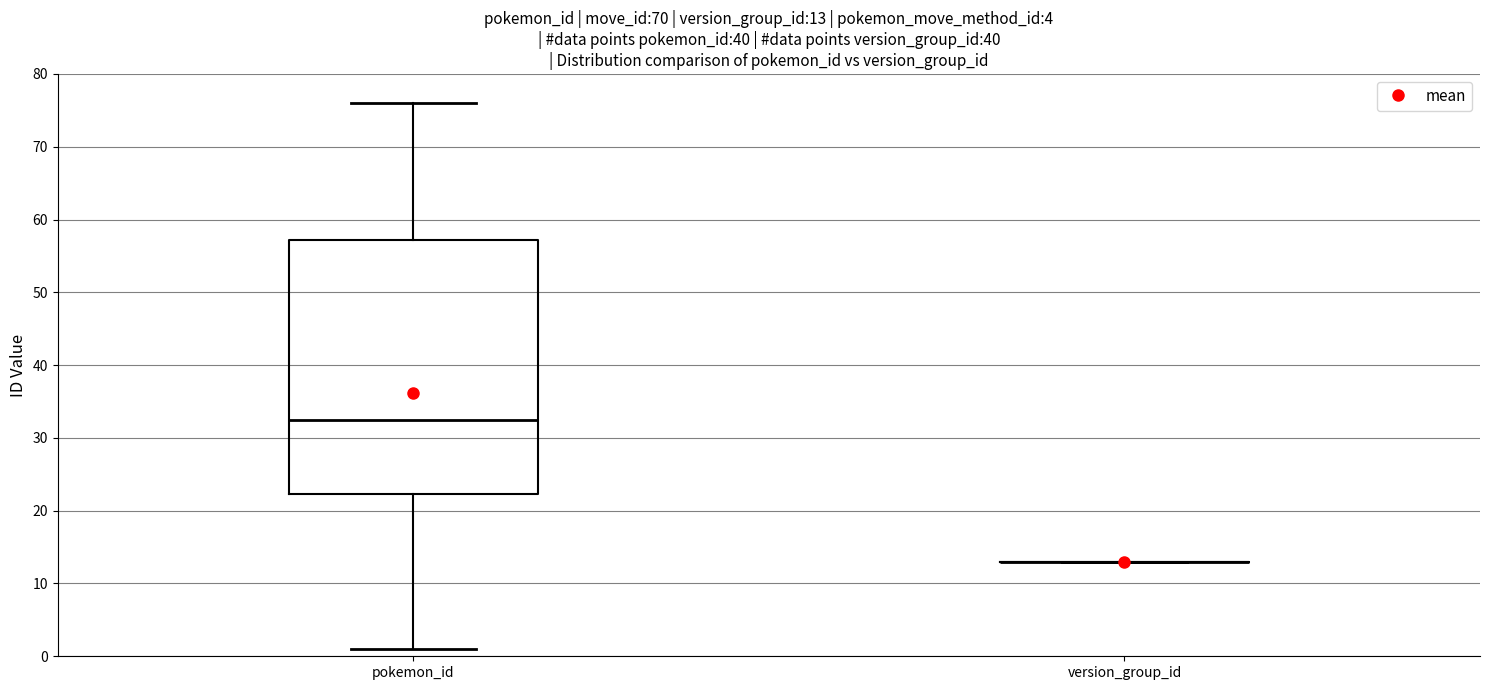

Comparing the boxes themselves (not the whiskers), which one is the tallest?

pokemon_id